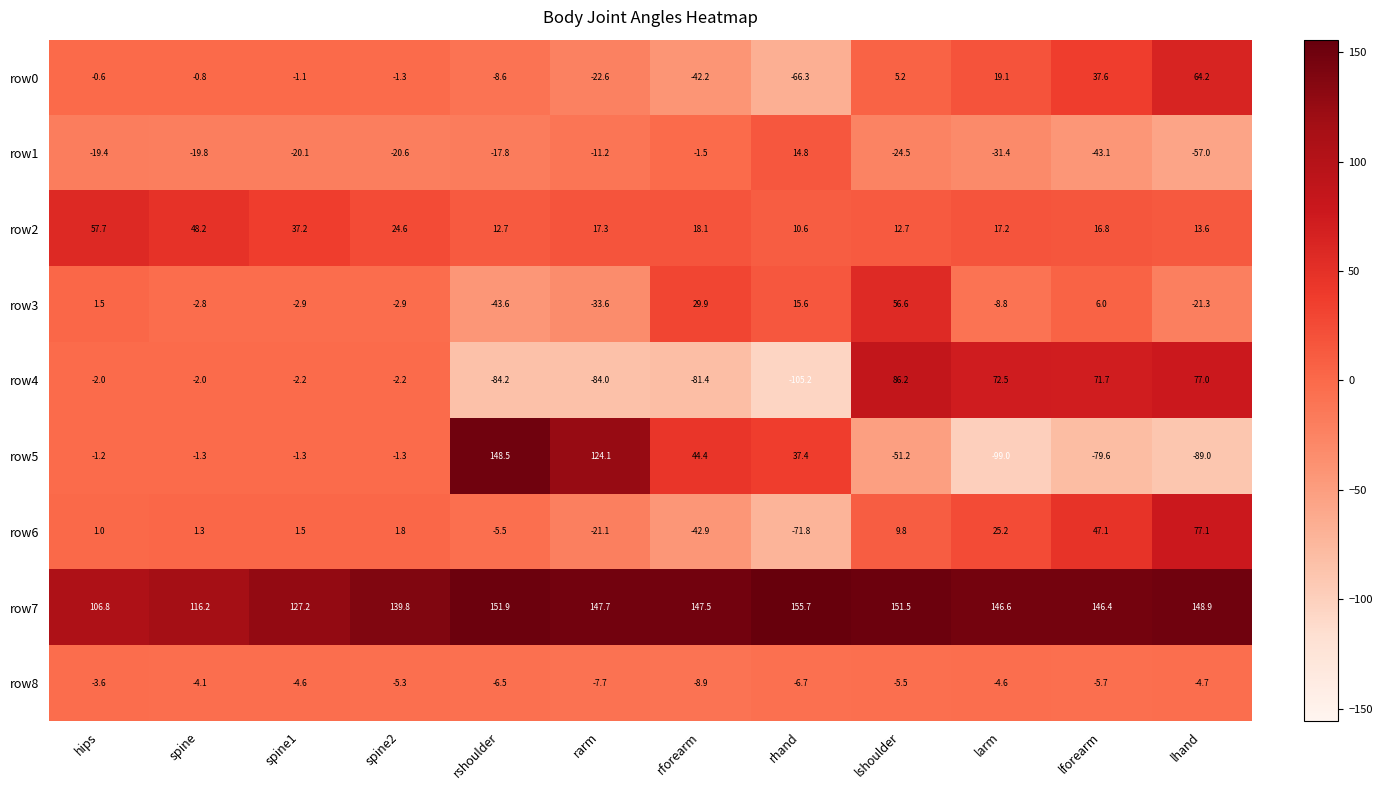

At which label does row1 reach its minimum?

lhand